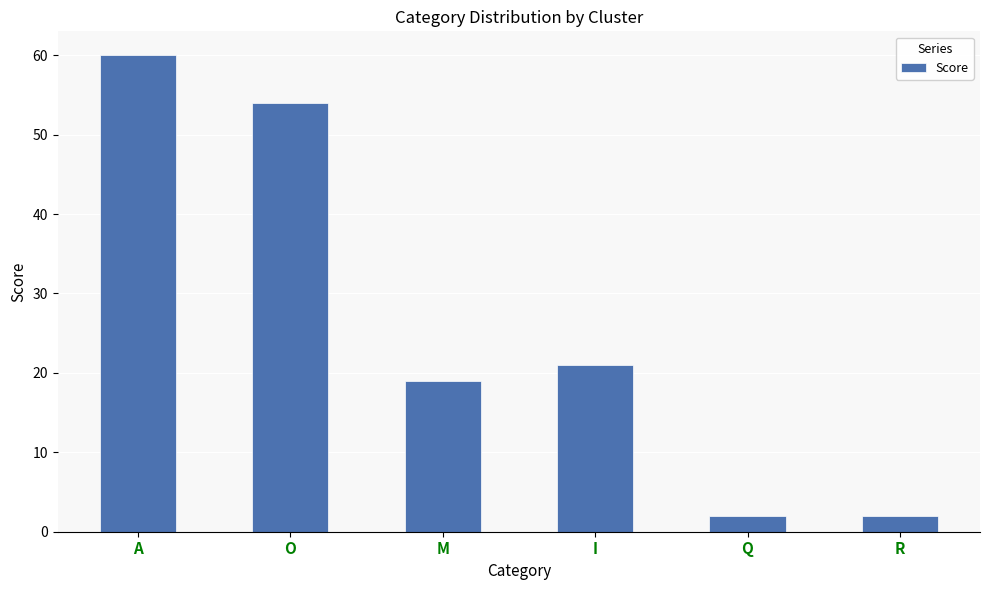

What is the value of the 4th bar from the left?

21